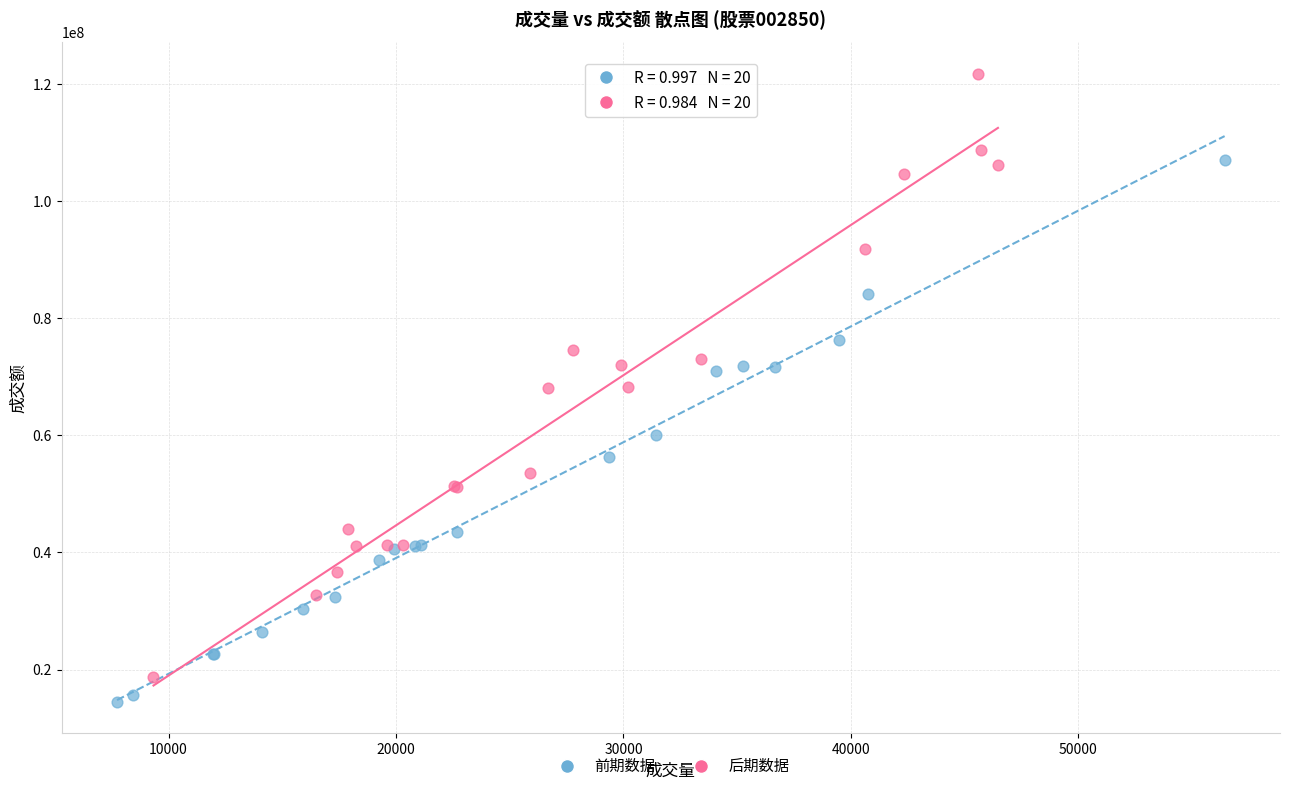

Which series reaches the maximum Y coordinate?

后期数据